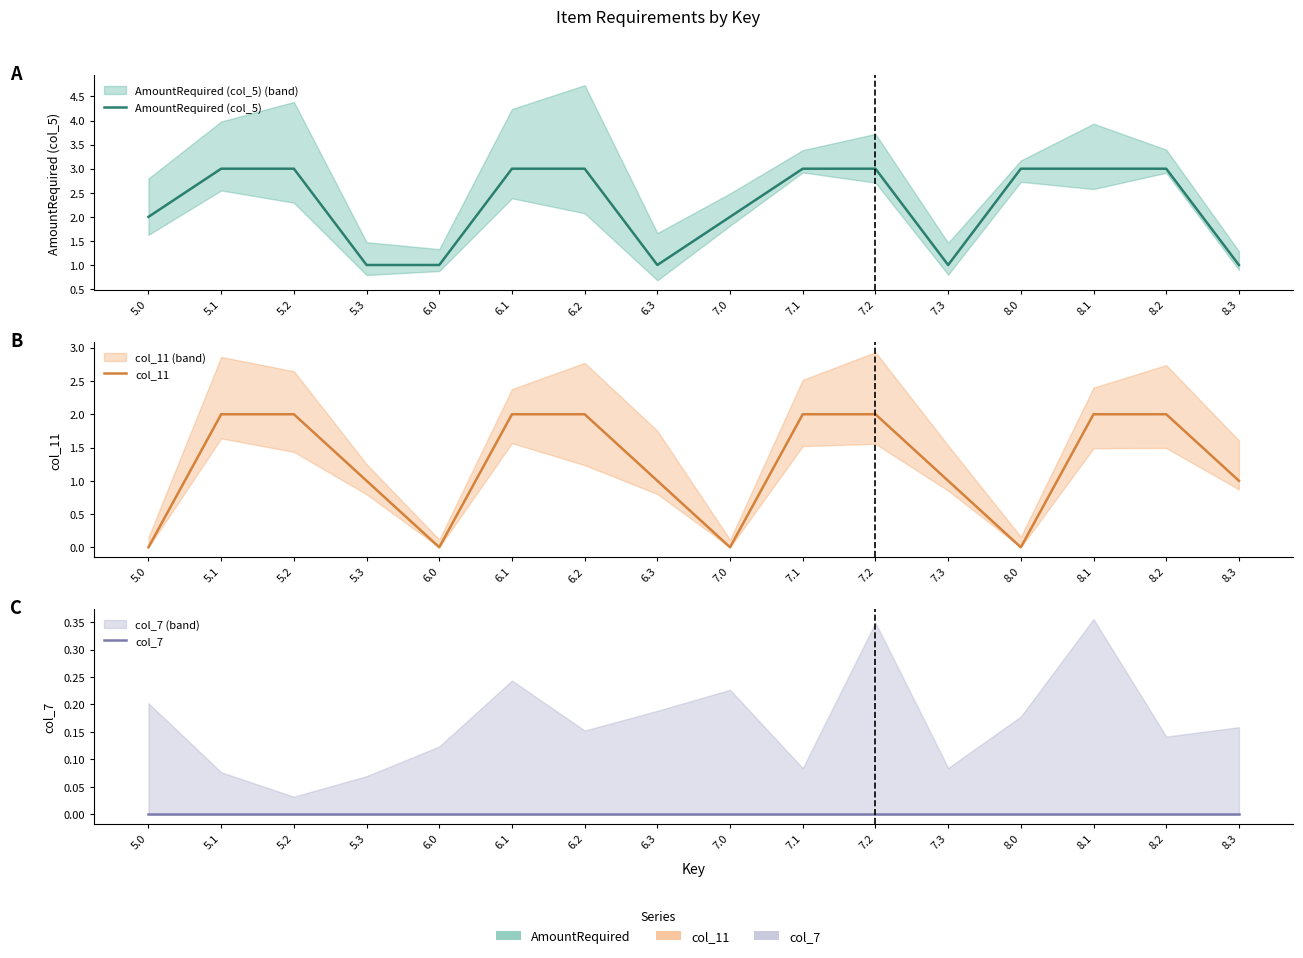

Reading left to right, list all the values displayed in this chart.

AmountRequired (col_5): 2	3	3	1	1	3	3	1	2	3	3	1	3	3	3	1
col_11: 0	2	2	1	0	2	2	1	0	2	2	1	0	2	2	1
col_7: 0	0	0	0	0	0	0	0	0	0	0	0	0	0	0	0